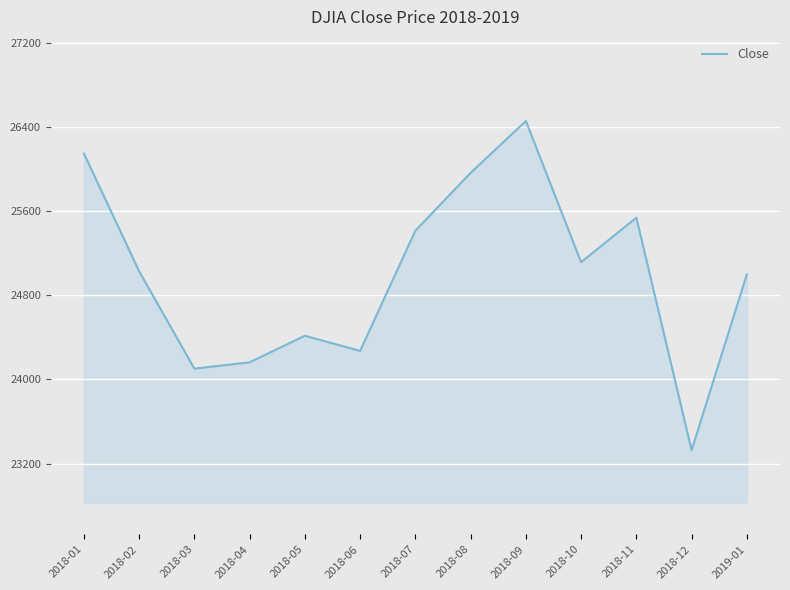

What is the difference between the maximum and minimum values?

3130.8